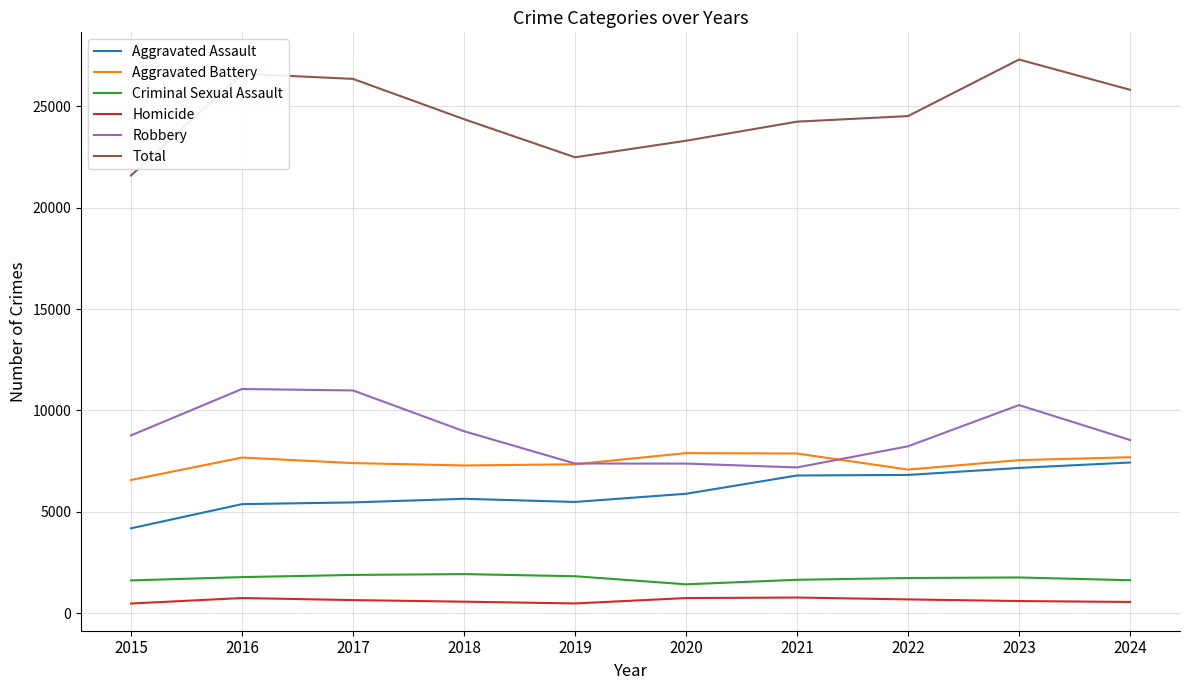

What is the difference between the Aggravated Assault values at 2016 and 2018?

263